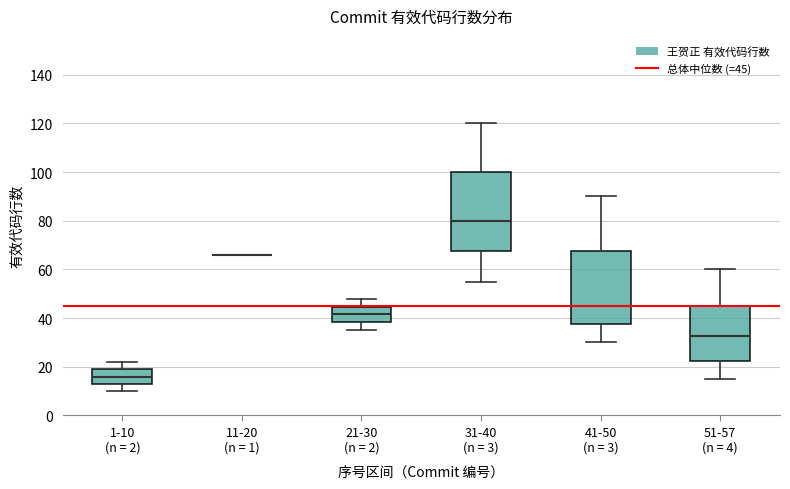

Reading left to right, transcribe this box plot: for each box, give where its median line is, the range the box spans, and where its two whiskers end, as read against the y-axis. The values are not printed on the chart, so give them approximately, as read against the axis.

1-10 (n = 2): median 16, box 14 to 20, whiskers 10 to 22
11-20 (n = 1): box collapsed to a line at 66, whiskers 66 to 66
21-30 (n = 2): median 42, box 38 to 44, whiskers 36 to 48
31-40 (n = 3): median 80, box 68 to 100, whiskers 56 to 120
41-50 (n = 3): median 46, box 38 to 68, whiskers 30 to 90
51-57 (n = 4): median 32, box 22 to 46, whiskers 16 to 60